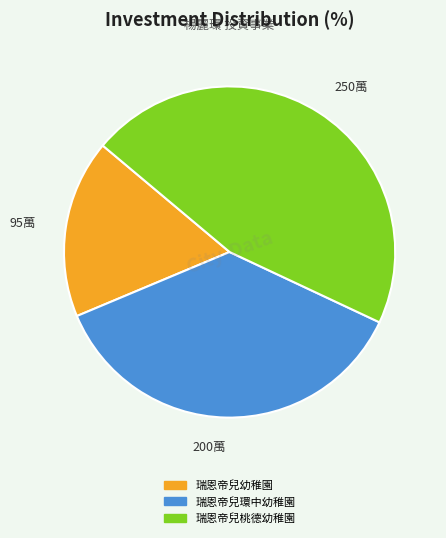

What is the ratio of the value at 250萬 to the value at 95萬?

2.6